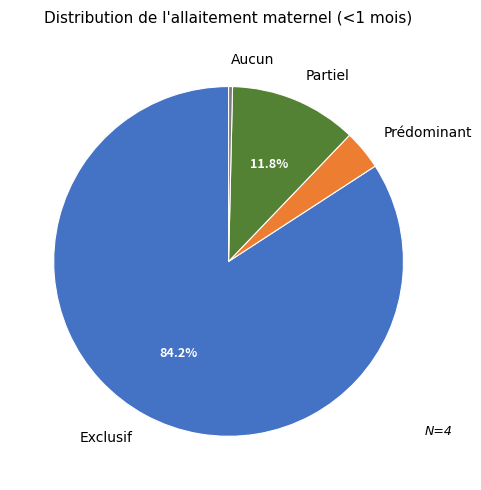

Does any single category account for the majority?

Yes